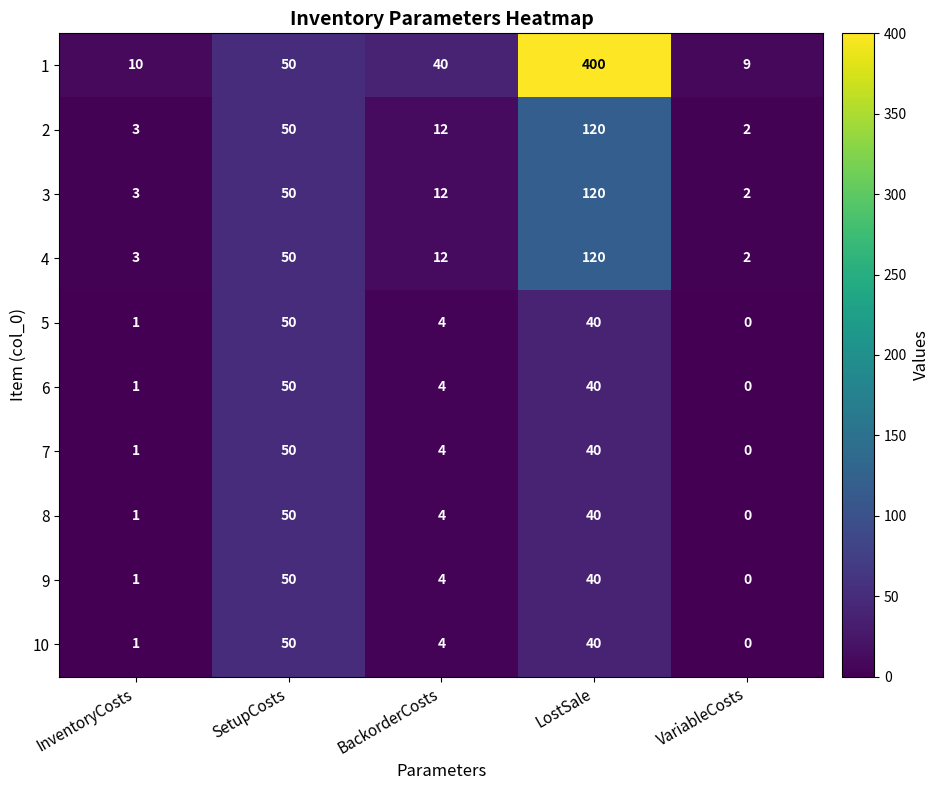

List the labels in order of 10 value, smallest first.

VariableCosts, InventoryCosts, BackorderCosts, LostSale, SetupCosts